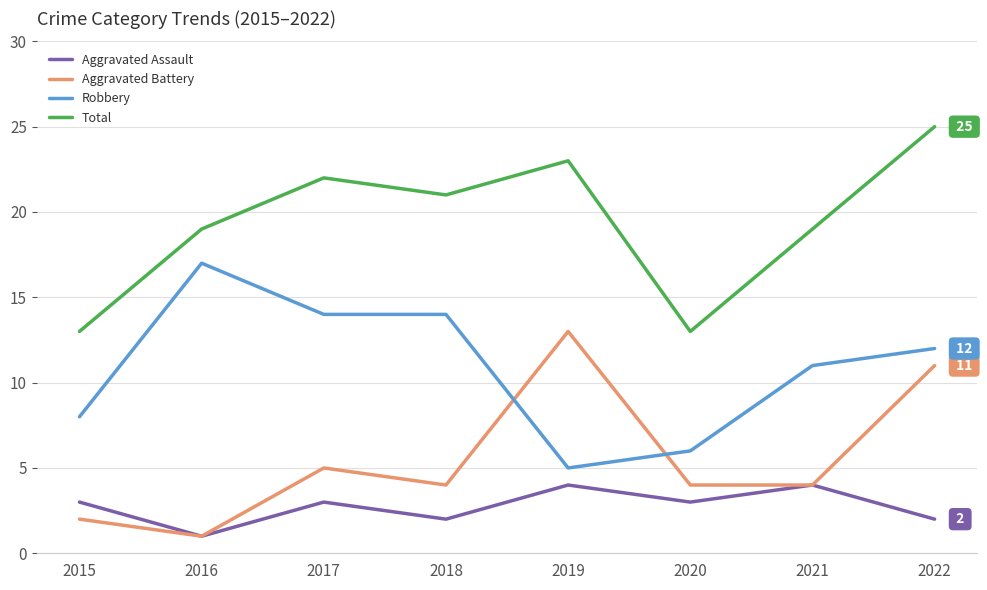

The Aggravated Assault series shows 2 at 2020. True or false?

False